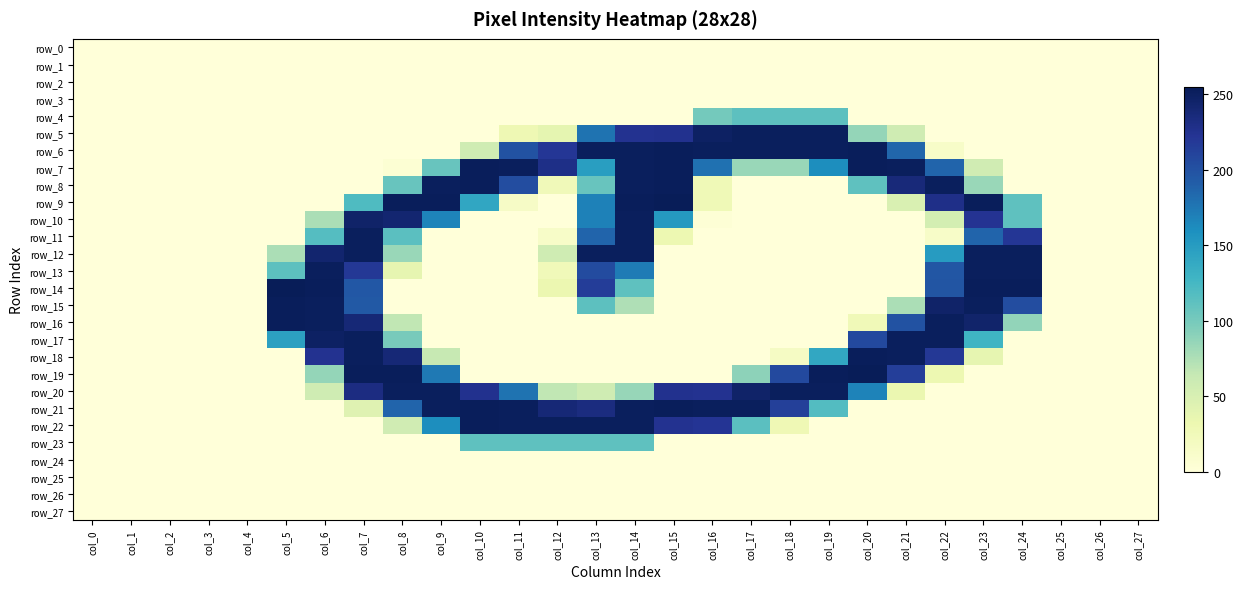

What is the average value of the row_21 series?

100